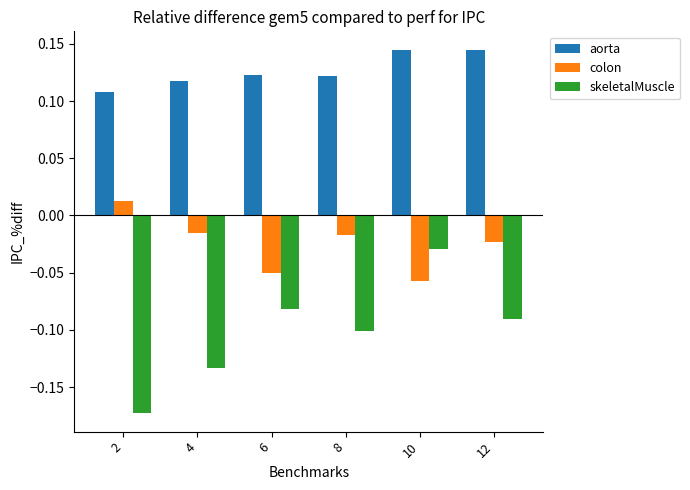

Rank the series at 4 from highest to lowest value.

aorta, colon, skeletalMuscle